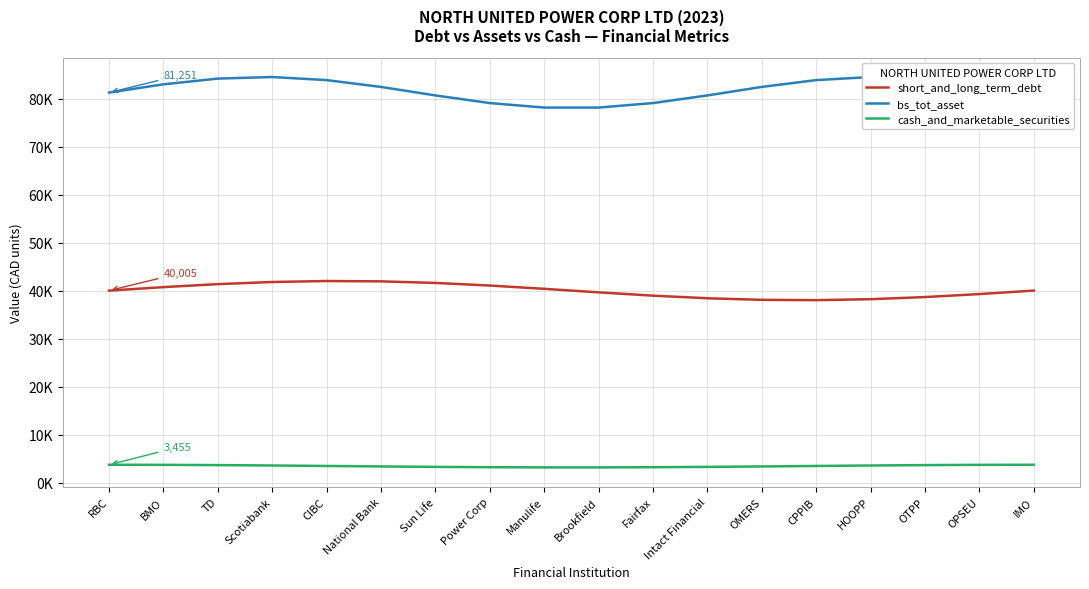

True or false: short_and_long_term_debt and bs_tot_asset intersect in this chart.

False